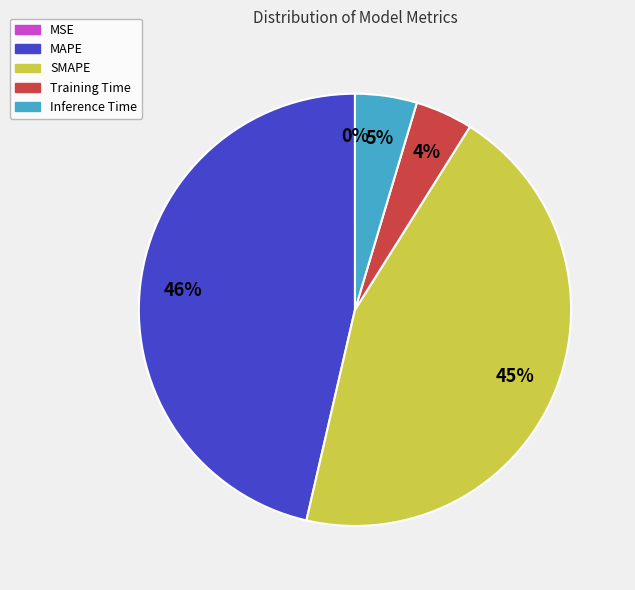

To the nearest percent, what portion does MAPE represent?

46%